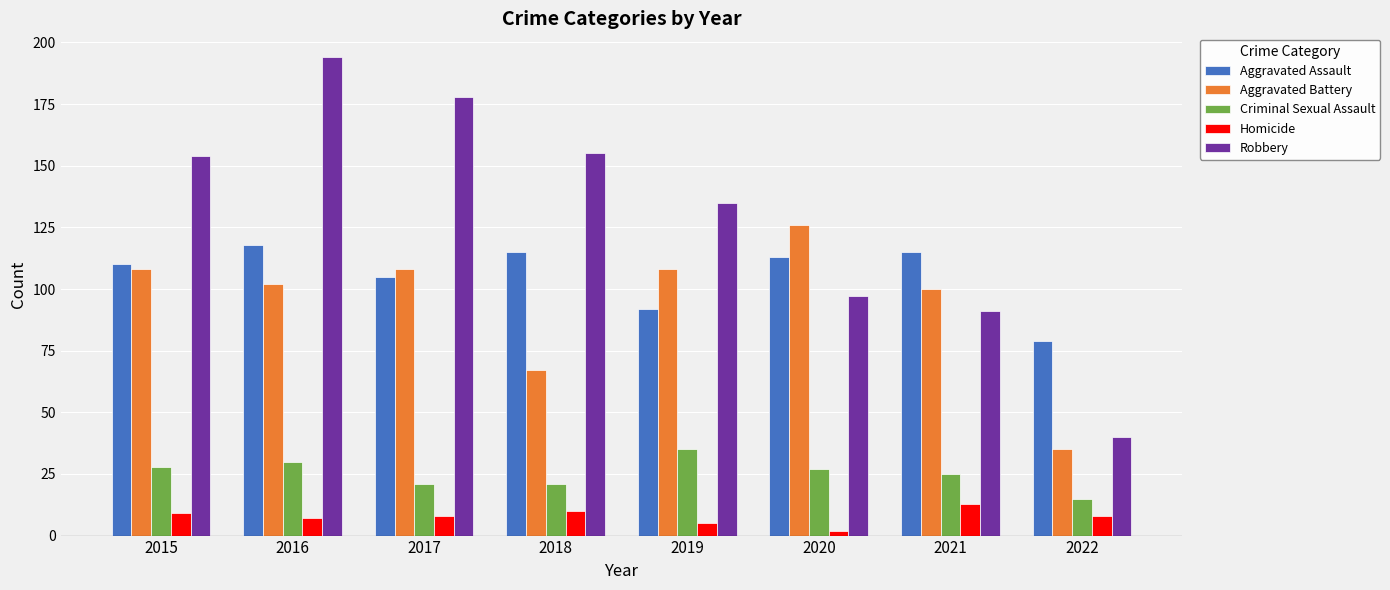

What is the average value of the Homicide series?

8